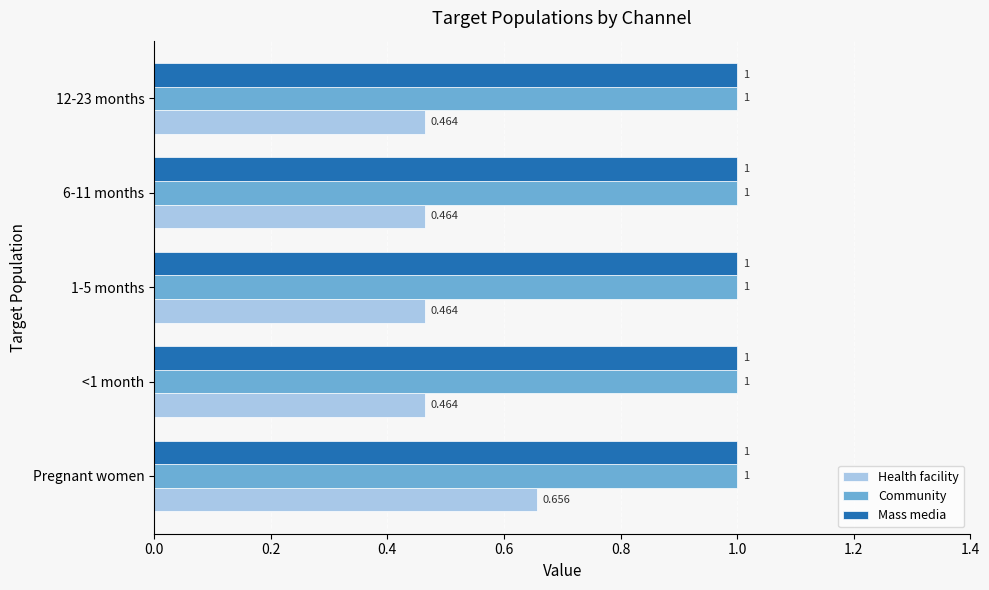

At which label does Health facility reach its peak?

Pregnant women